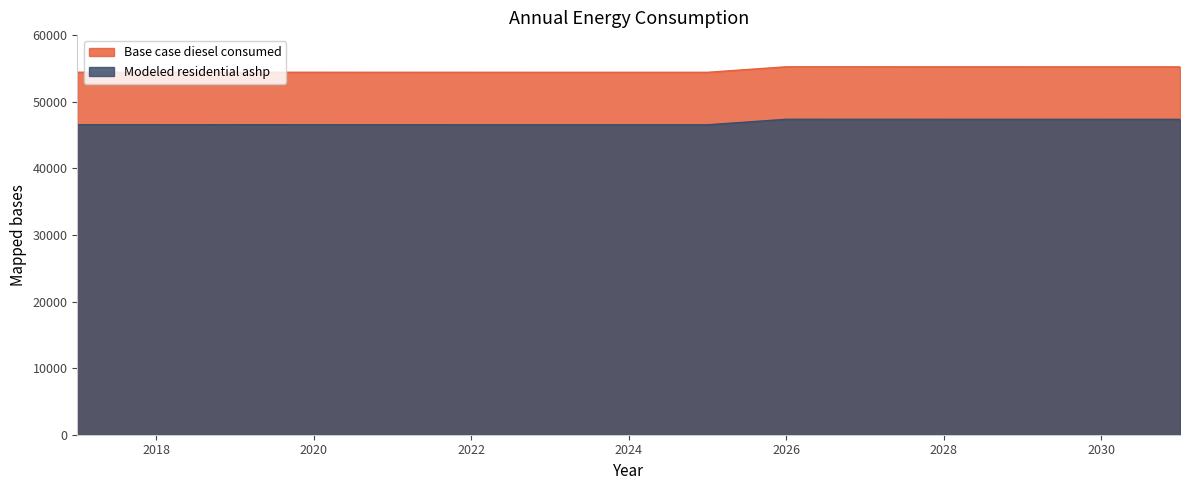

At which category does Modeled residential ashp reach its first local valley?

2025